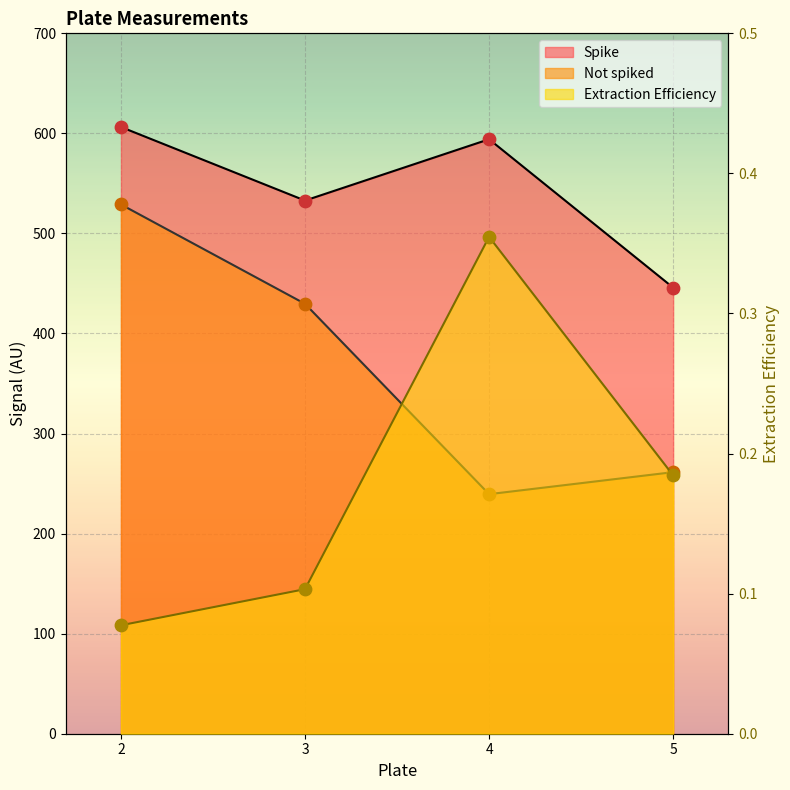

Is the value of Not spiked at 5 greater than the value of Extraction Efficiency at 4?

Yes